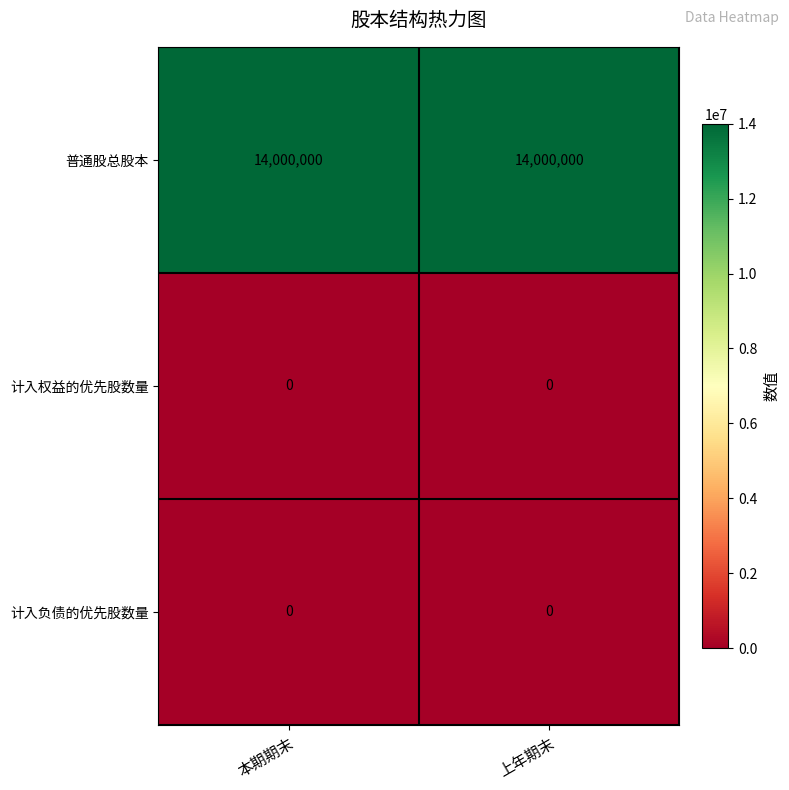

Is the value of 计入权益的优先股数量 at 上年期末 greater than the value of 普通股总股本 at 本期期末?

No